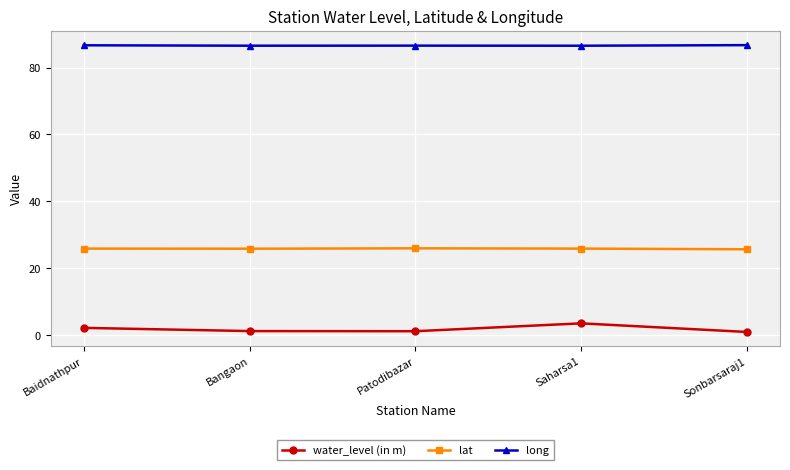

The water_level (in m) series shows 1.2 at Patodibazar. True or false?

True